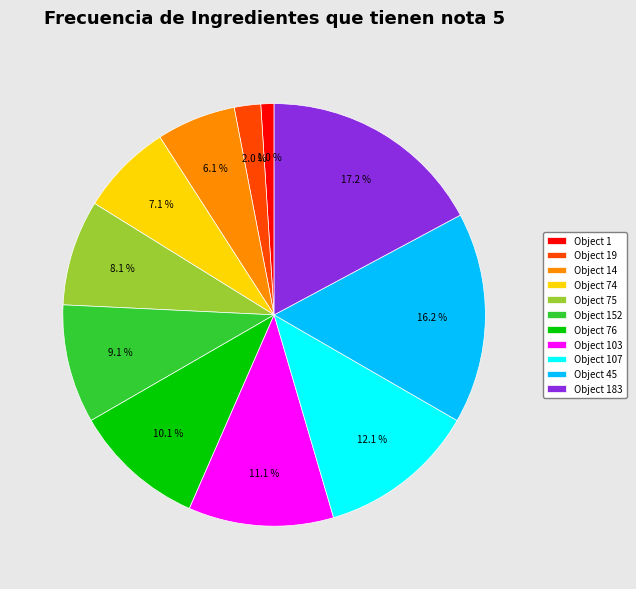

Combined, do Object 183 and Object 74 account for over 50%?

No